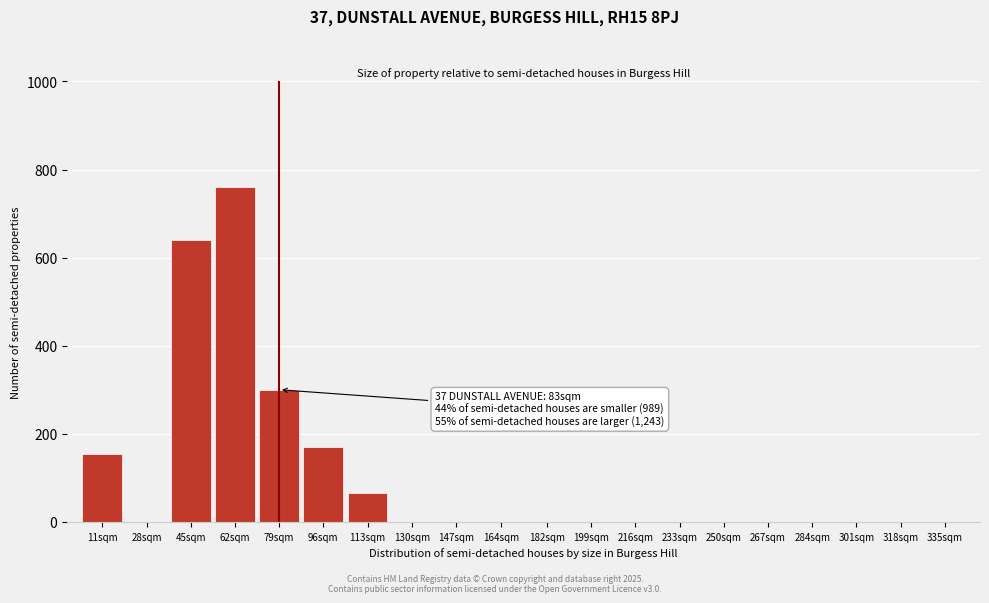

Reading left to right, list all the values displayed in this chart.

11sqm=155	28sqm=0	45sqm=640	62sqm=760	79sqm=300	96sqm=170	113sqm=65	130sqm=0	147sqm=0	164sqm=0	182sqm=0	199sqm=0	216sqm=0	233sqm=0	250sqm=0	267sqm=0	284sqm=0	301sqm=0	318sqm=0	335sqm=0